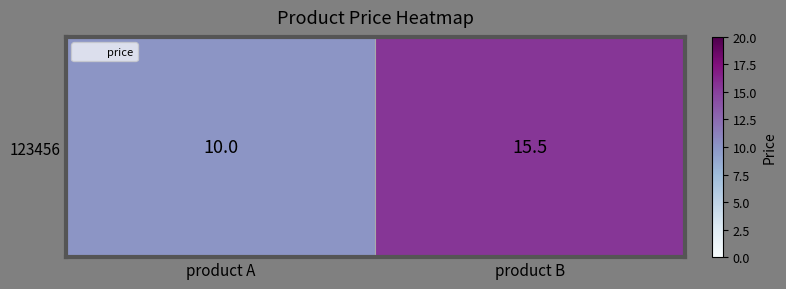

Reading left to right, transcribe all the data shown in this chart.

product A=10.0	product B=15.5